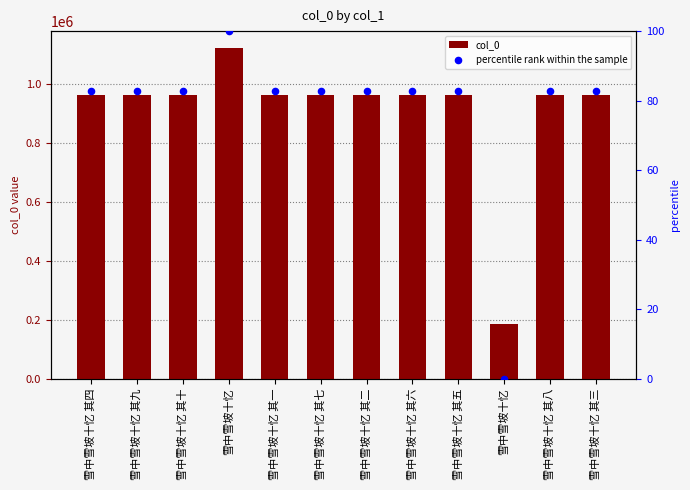

Is the value of percentile rank within the sample at 雪中雪坡十忆 greater than the value of col_0 at 雪中雪坡十忆 其二?

No